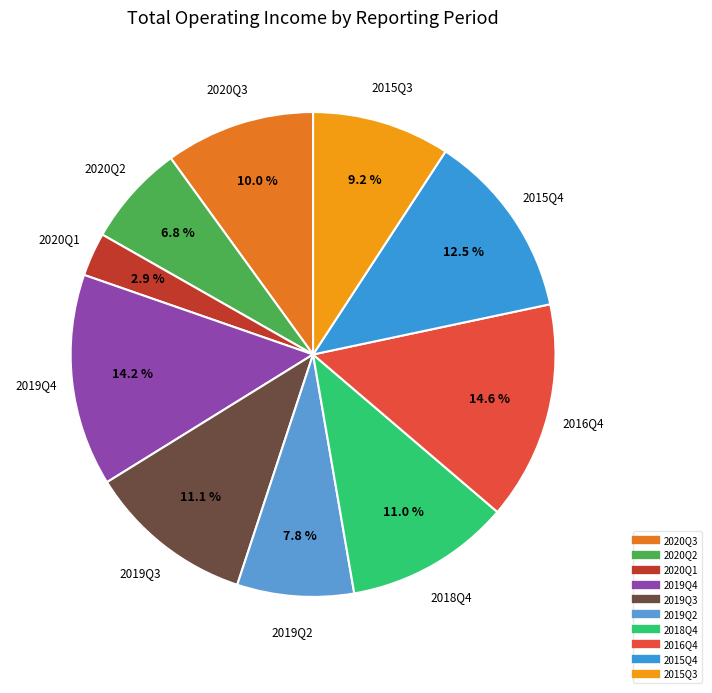

Between 2016Q4 and 2015Q4, which is larger?

2016Q4